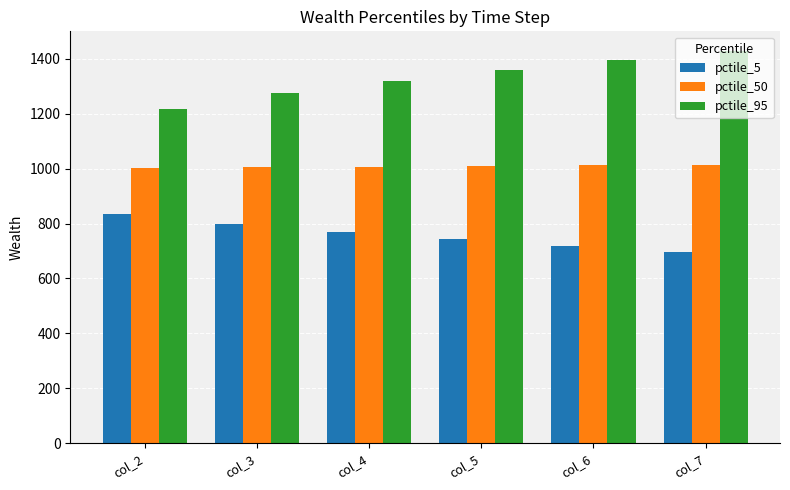

What is the average value of the pctile_95 series?

1332.3